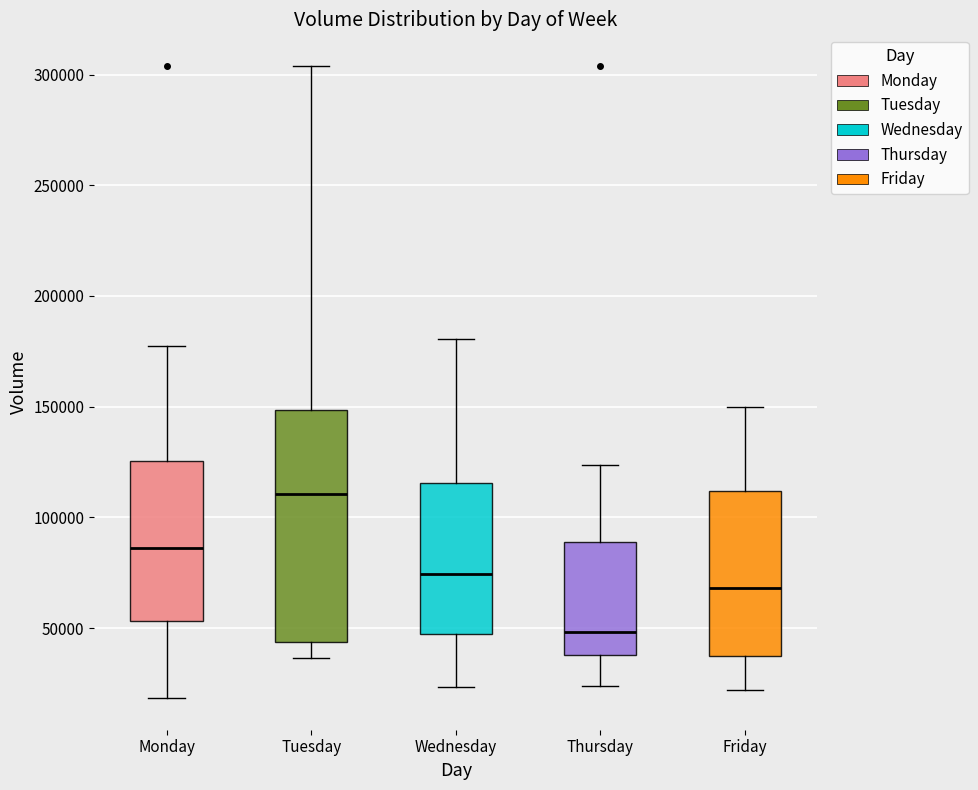

Where does the median line of the box for Monday sit on the y-axis? The values are not printed on the chart, so give them approximately, as read against the axis.

85000